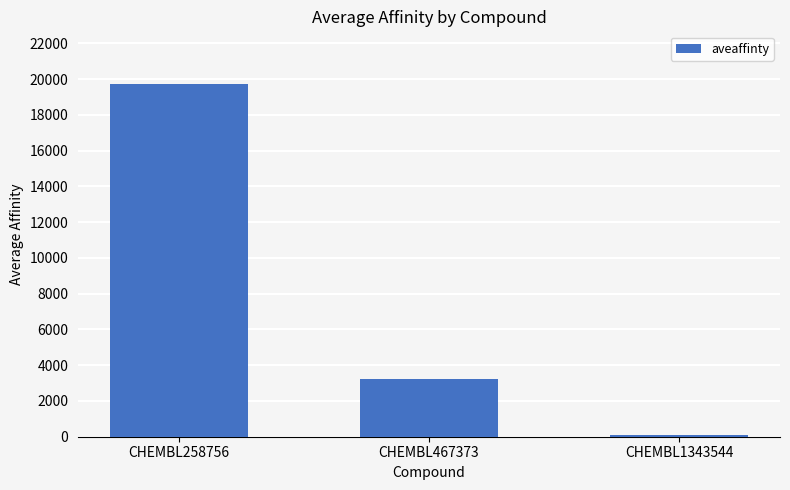

What is the sum of all values?

22986